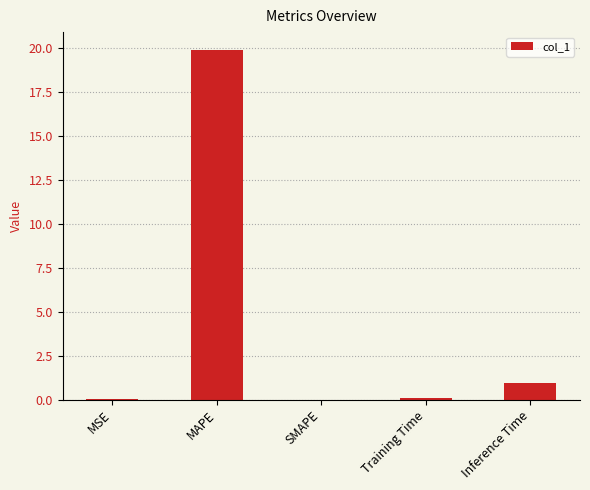

Which has a higher value, Inference Time or MAPE?

MAPE